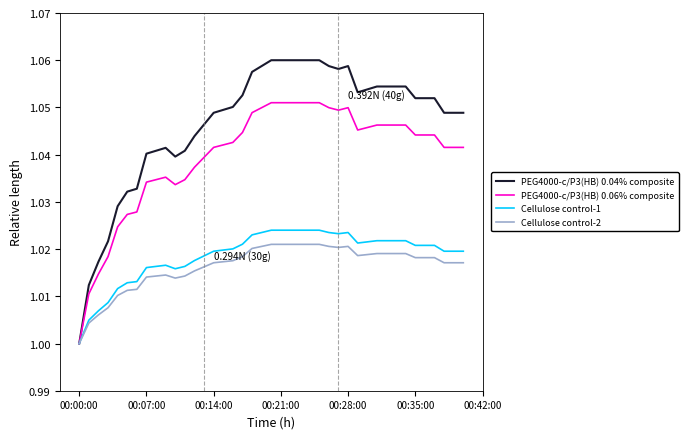

Which series has the widest spread of values?

PEG4000-c/P3(HB) 0.04% composite